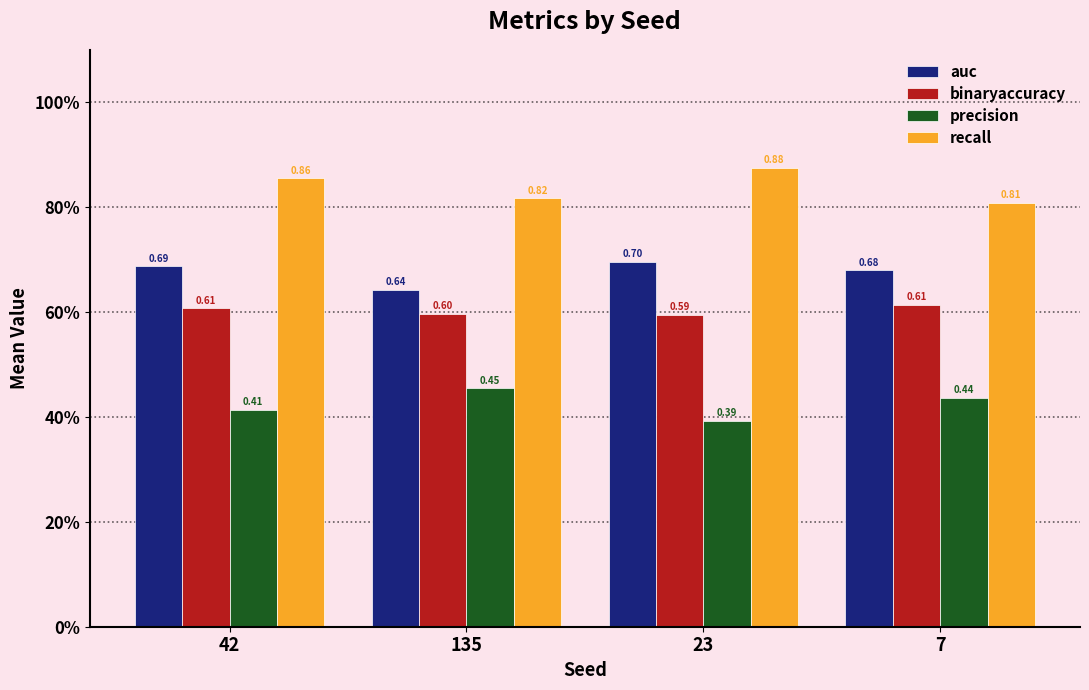

Does the chart contain stacked bars?

No